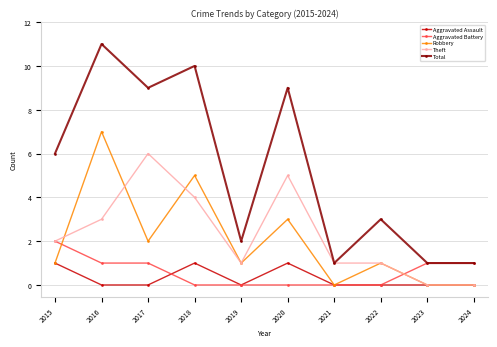

What is the difference between the Theft values at 2021 and 2016?

2